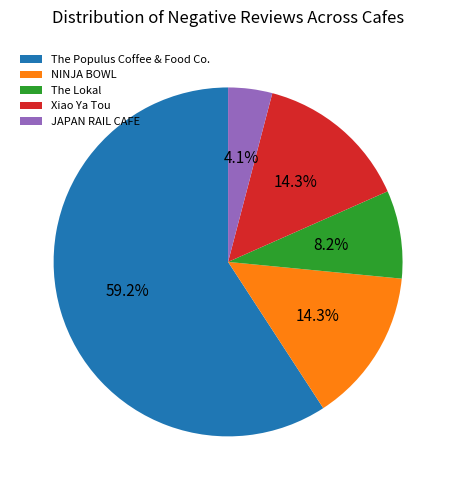

What is the ratio of the value at The Lokal to the value at The Populus Coffee & Food Co.?

0.1